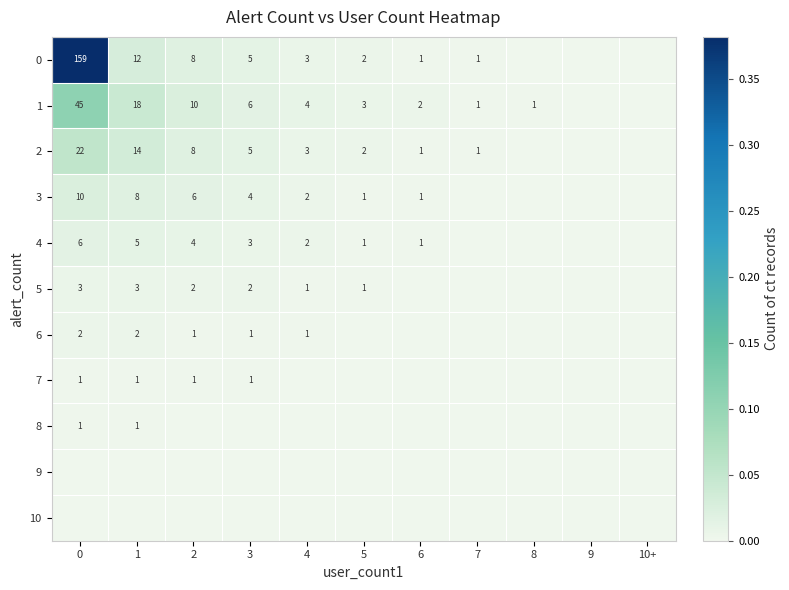

What is the sum of the 4 values at 0 and 6?

7